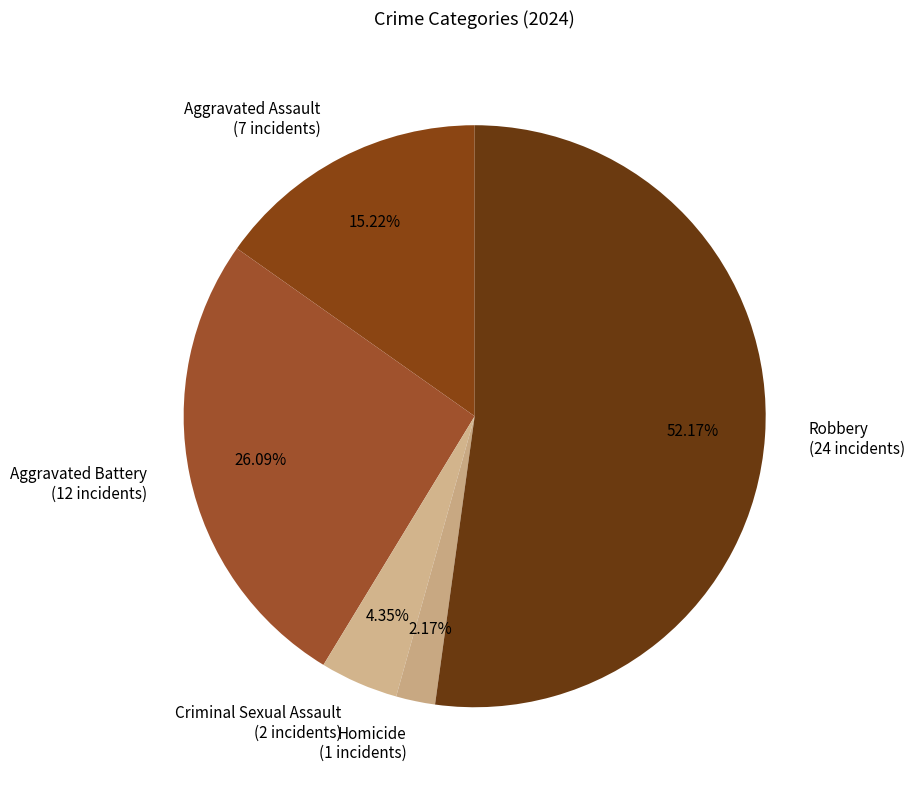

What percentage do Criminal Sexual Assault and Homicide together represent?

6.5%